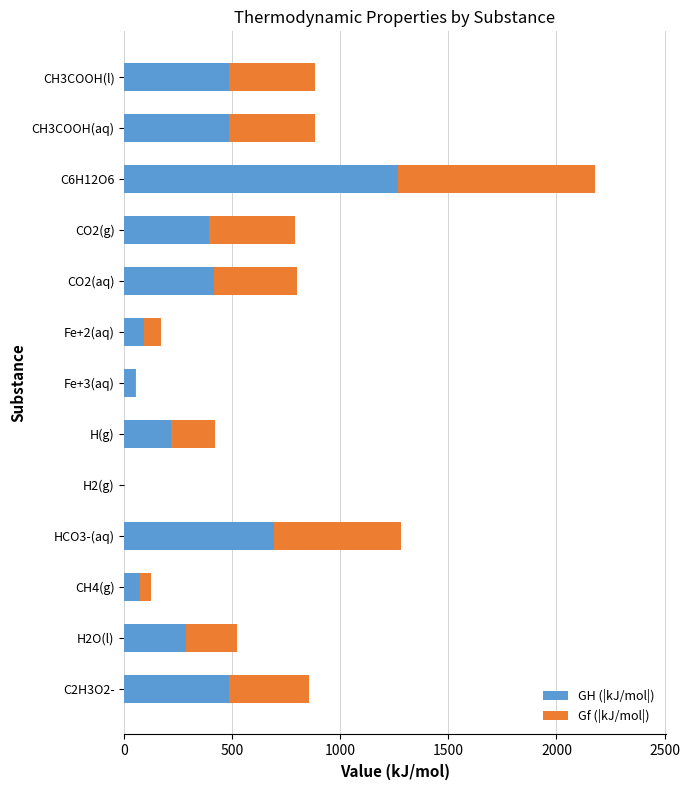

What is the maximum value for GH (|kJ/mol|)?

1268.0